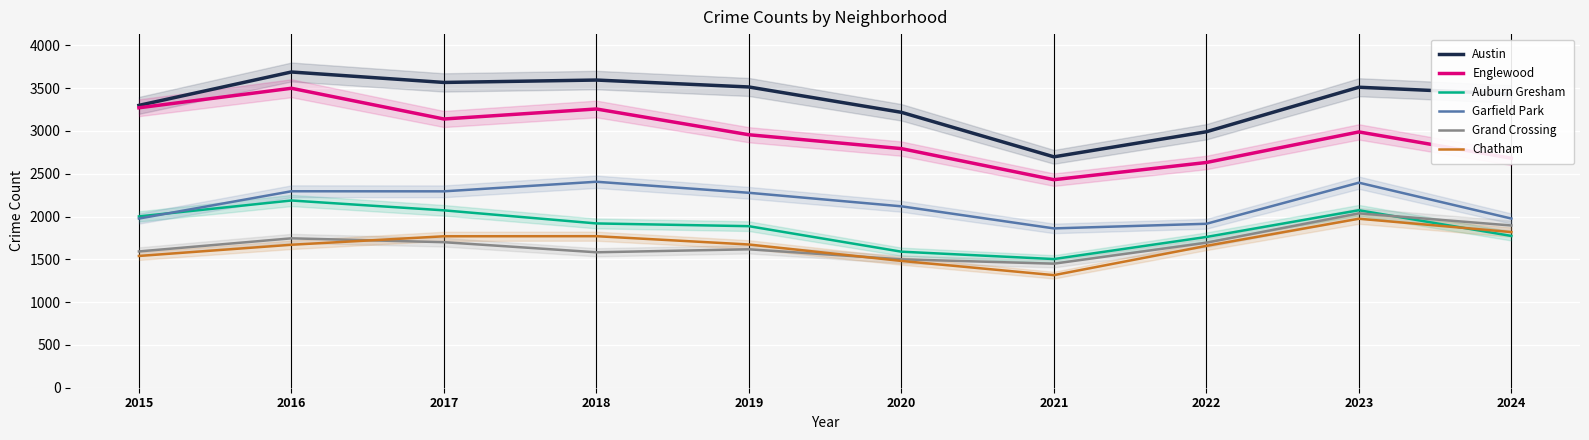

Which category has the lowest value across all series?

2021